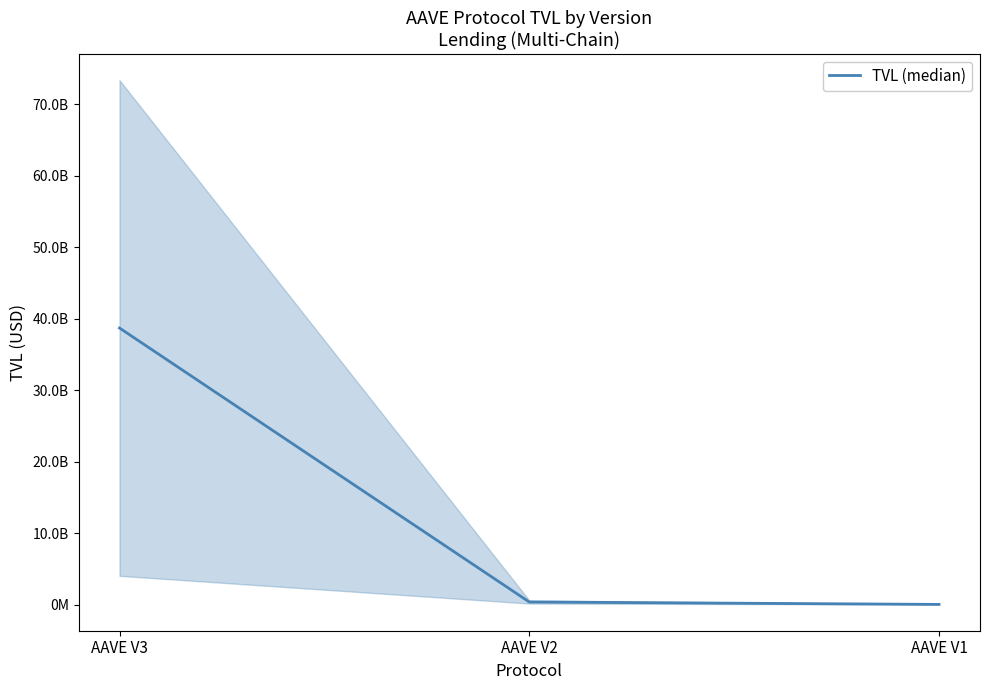

What is the difference between the values at AAVE V1 and AAVE V2?

338061798.6